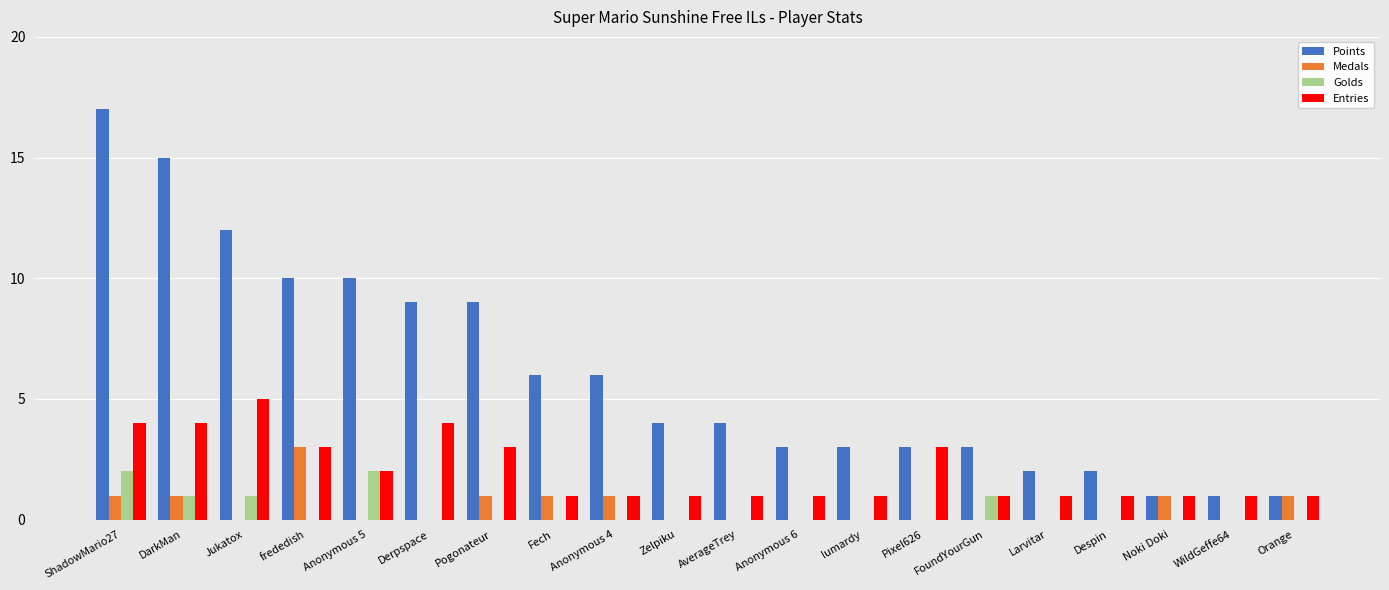

What is the sum of the Points values at Fech and WildGeffe64?

7